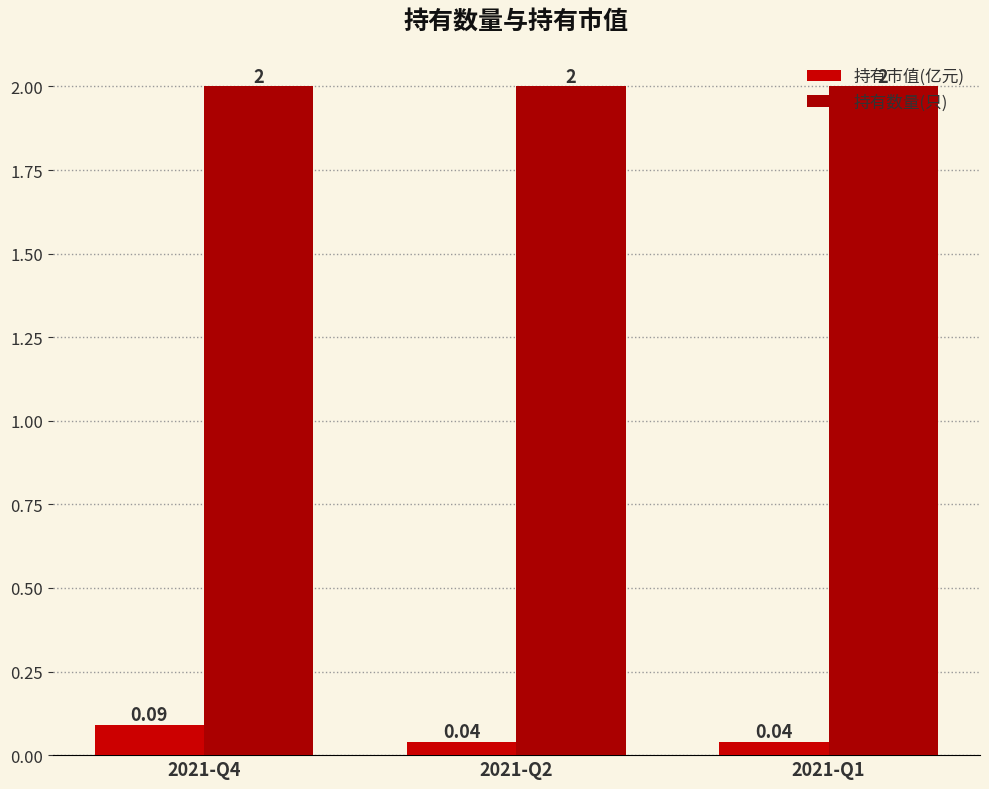

How many bars are there in each group?

2